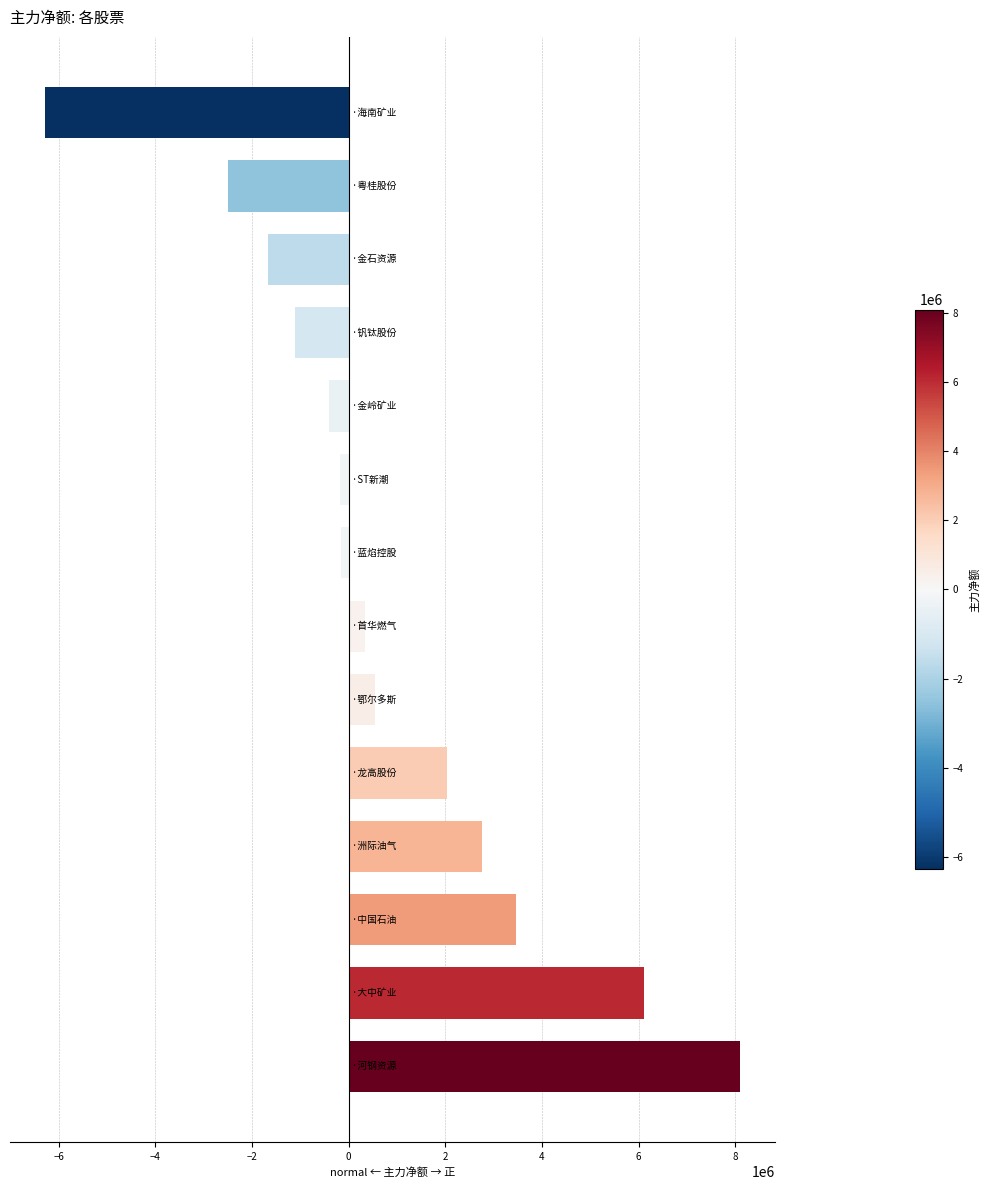

What is the greatest value displayed?

8105325